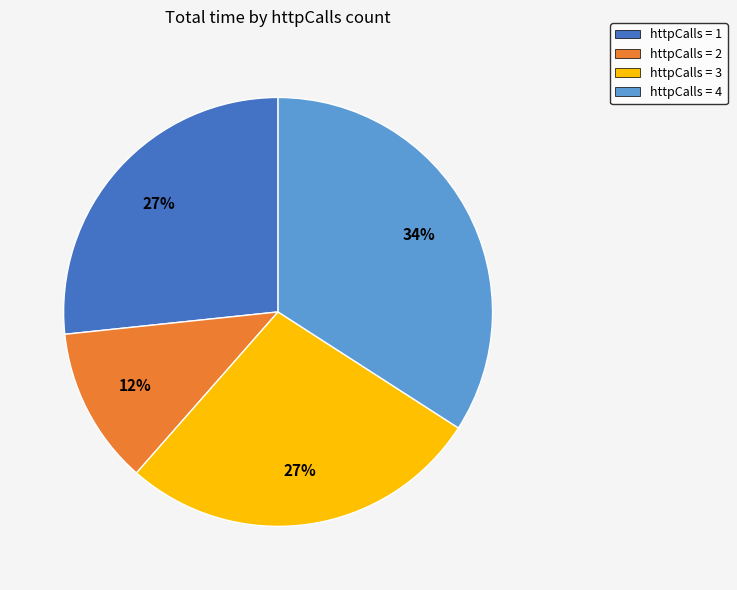

How many segments does this pie chart have?

4